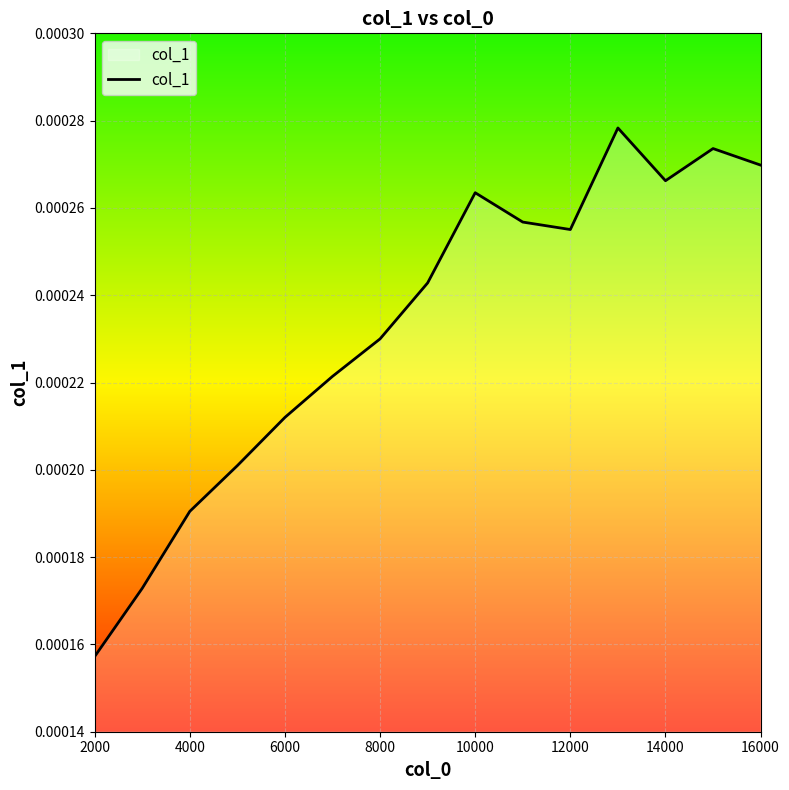

True or false: there are more than 1 points higher than both neighbors.

True